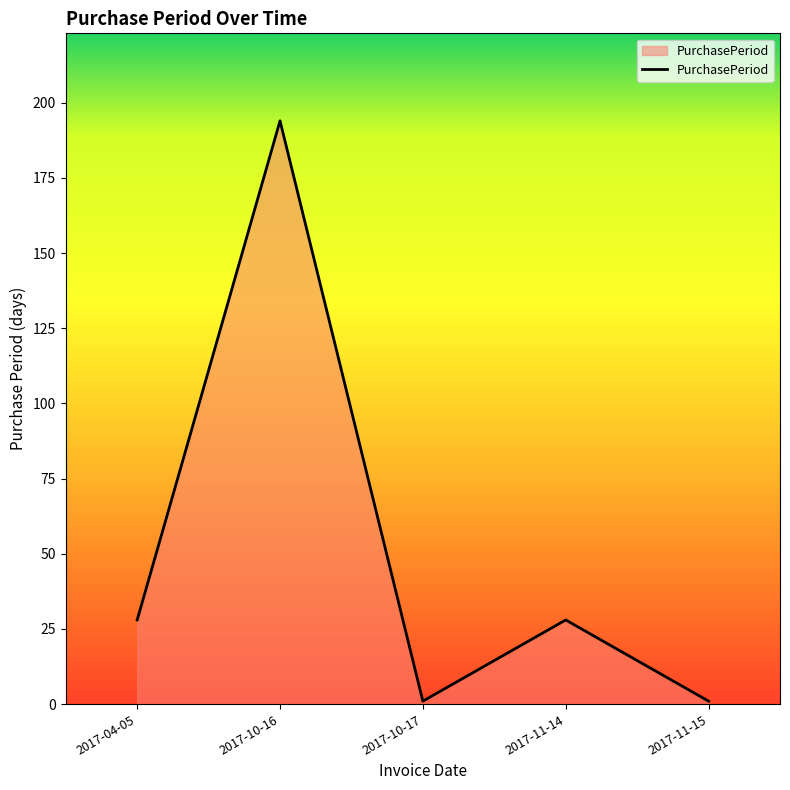

How many interior local valleys (lower than both neighbors) does the data have?

1